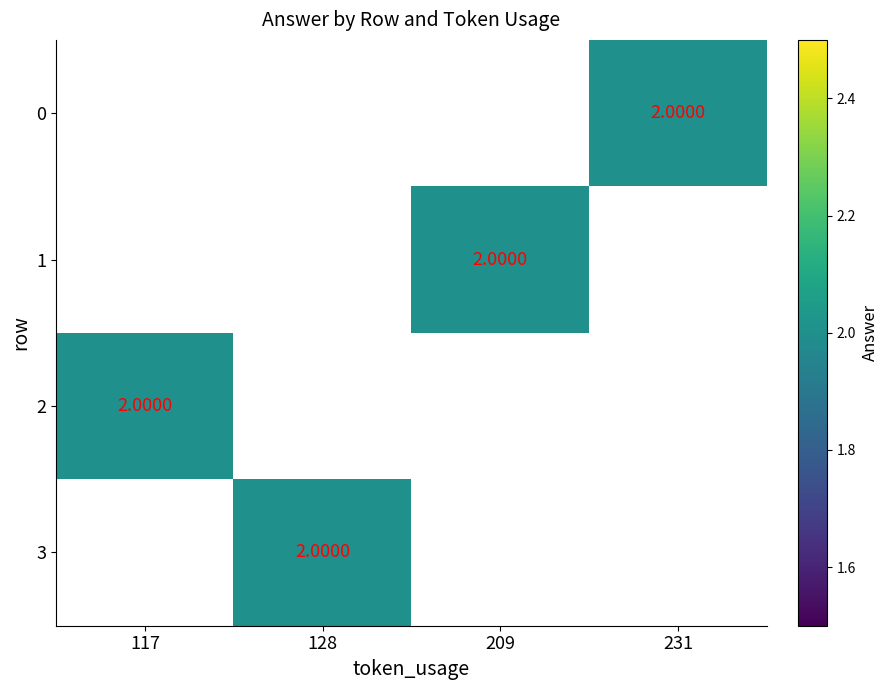

What is the greatest value displayed?

2.0